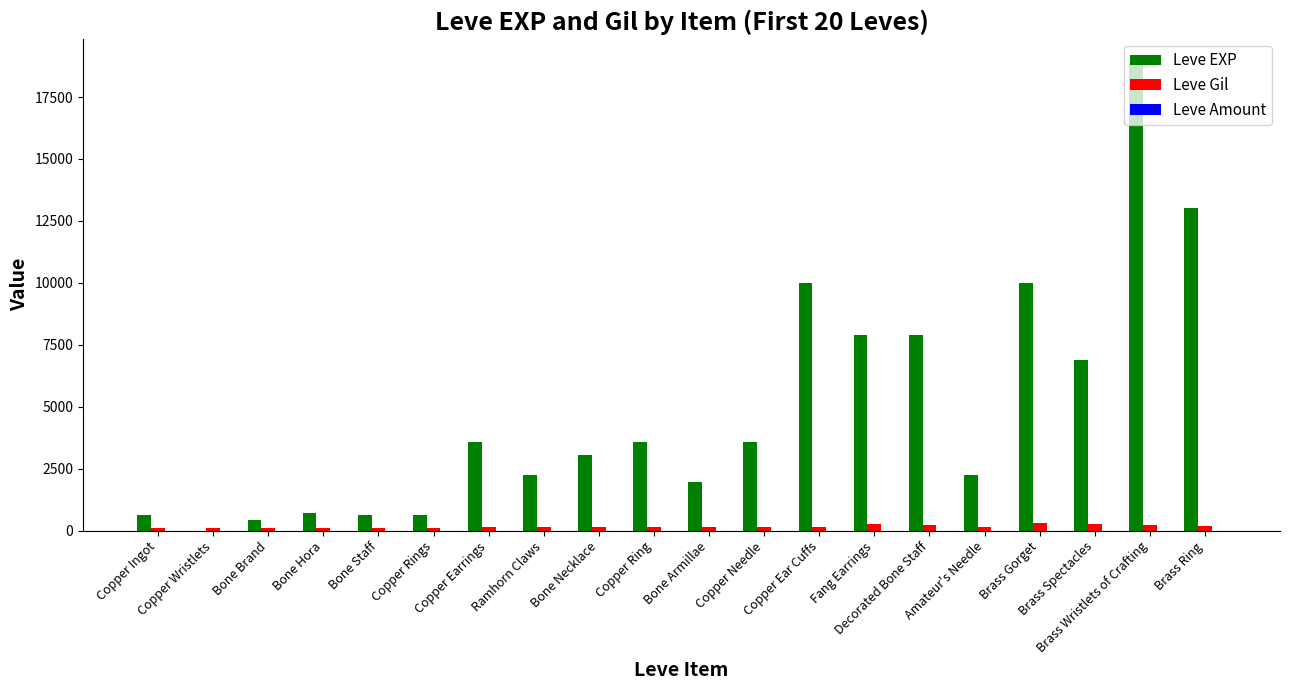

Which series has the largest total across all categories?

Leve EXP